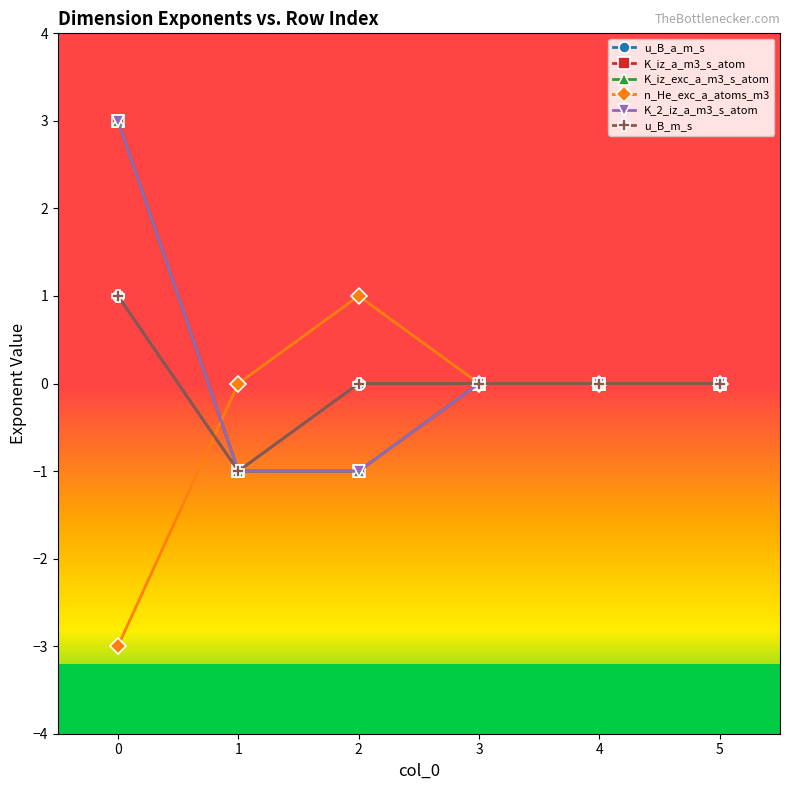

At how many categories does at least one series exceed -1?

6